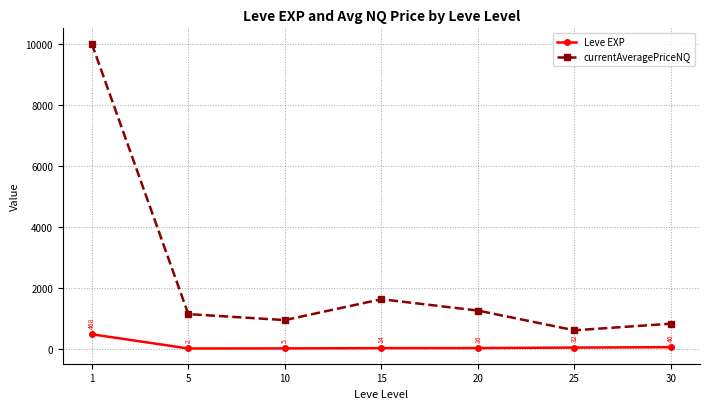

What is the difference between the highest and lowest values at 10?

928.0